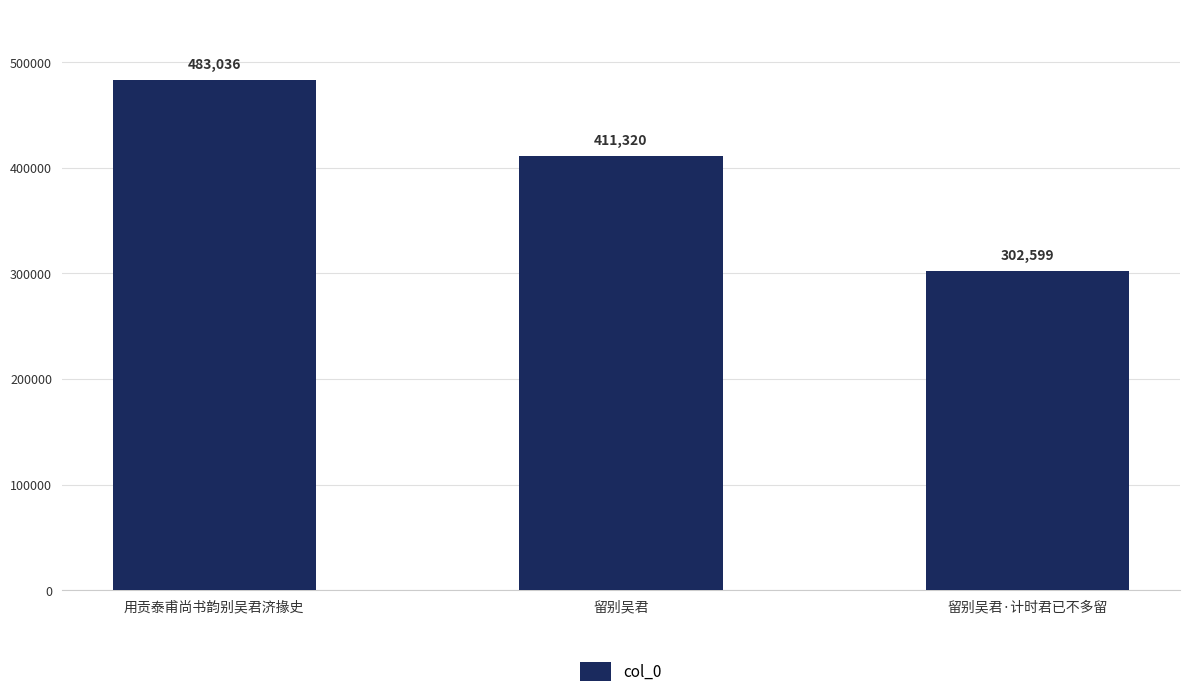

What is the change in value from 留别吴君 to 留别吴君·计时君已不多留?

-108721